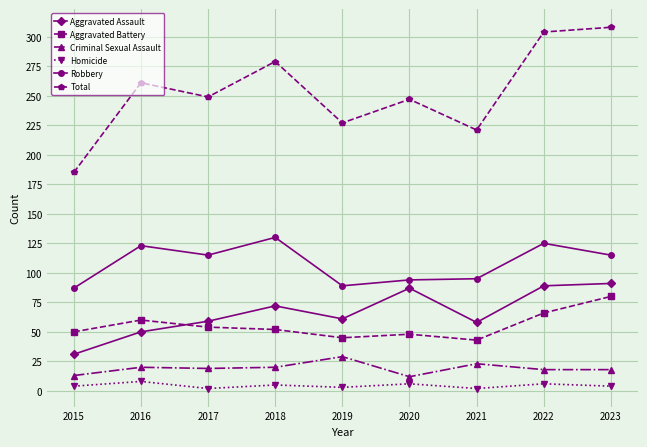

What is the highest value of the Aggravated Battery series?

80